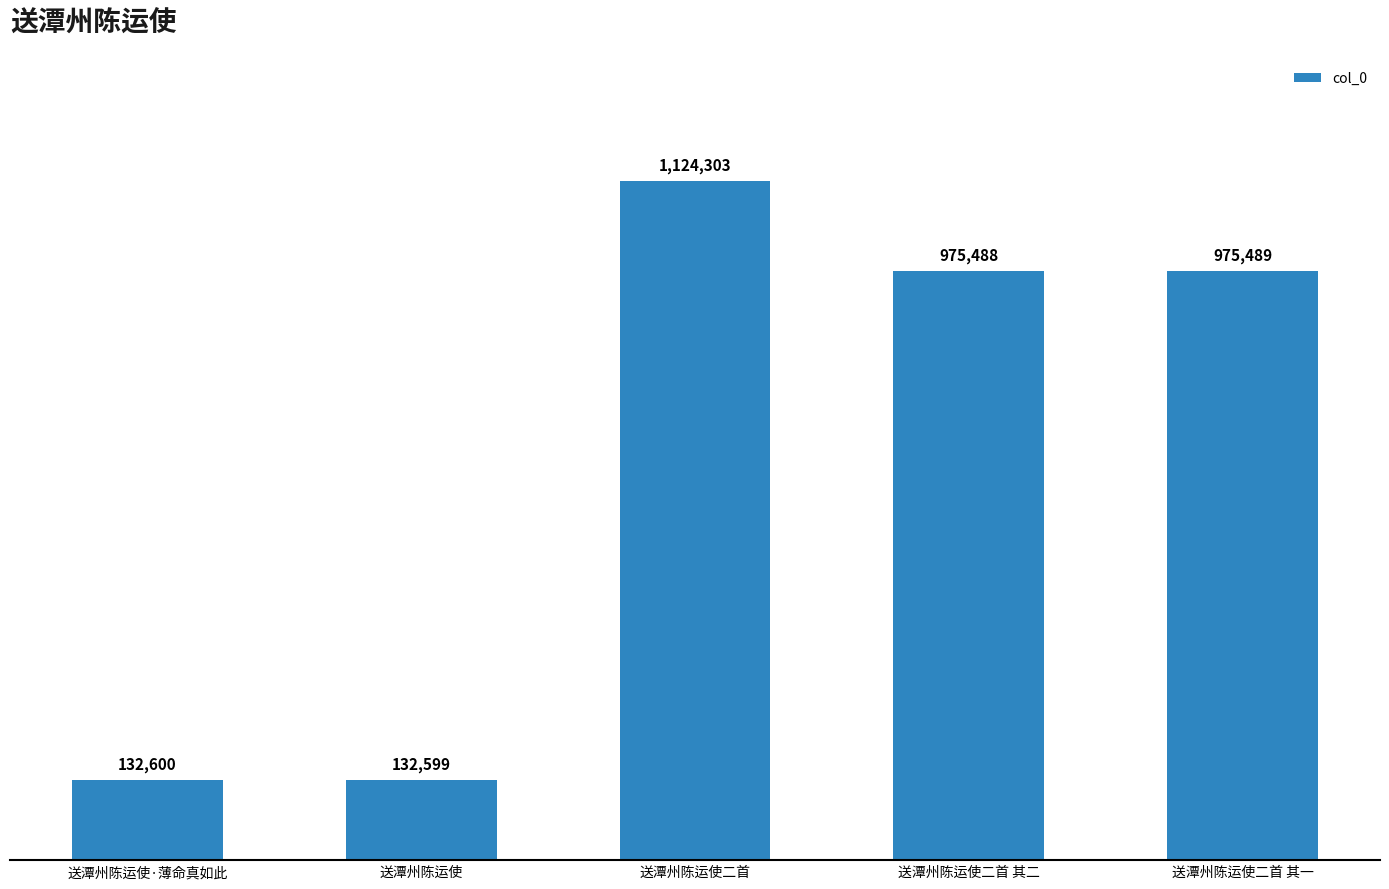

Are the bars horizontal?

No